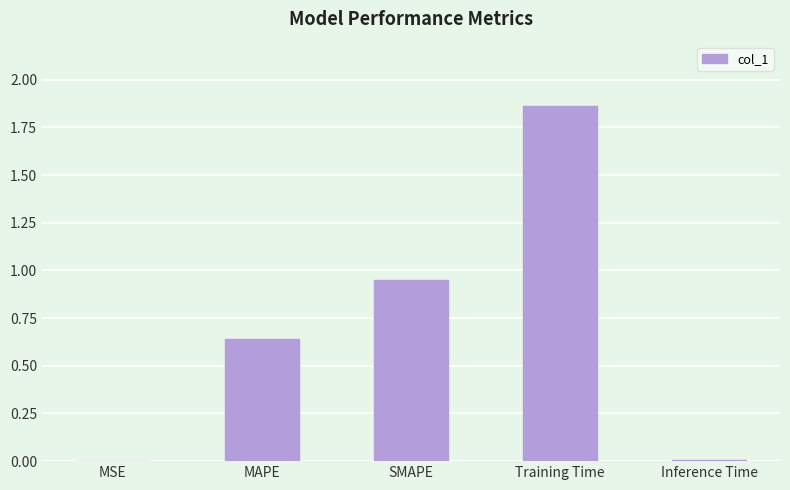

The value at MSE is 0.0. True or false?

True